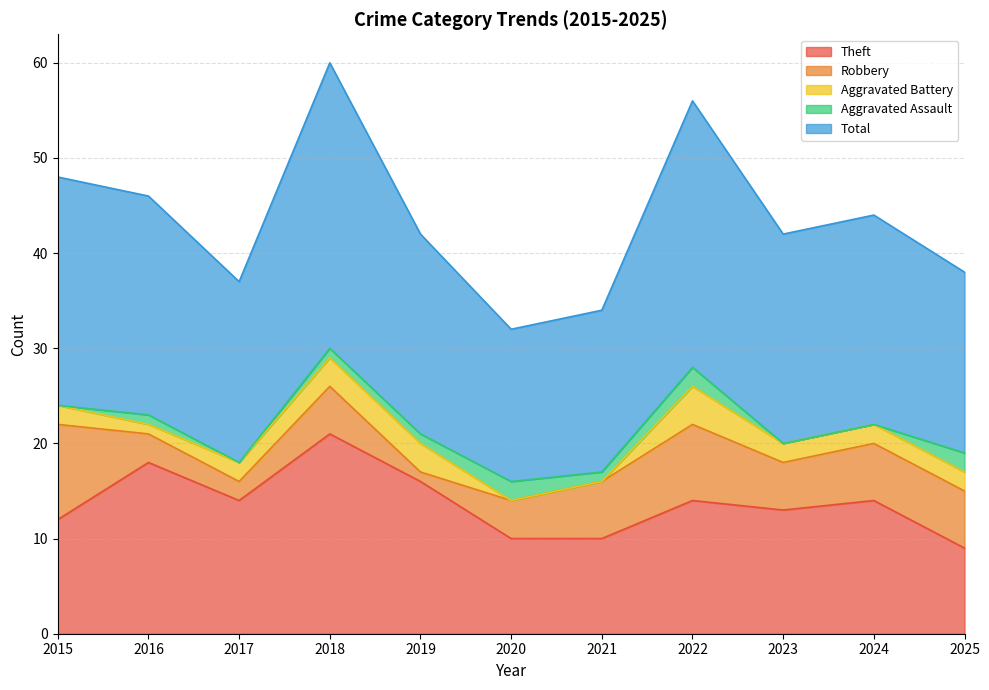

Which series has the largest range (max minus min)?

Total